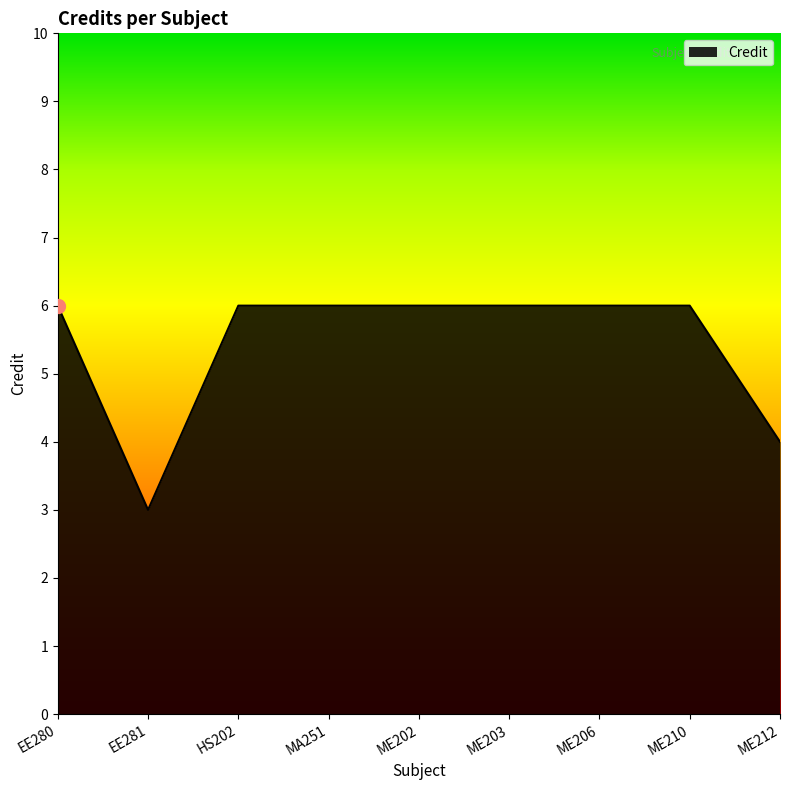

How many distinct data groups are displayed?

1